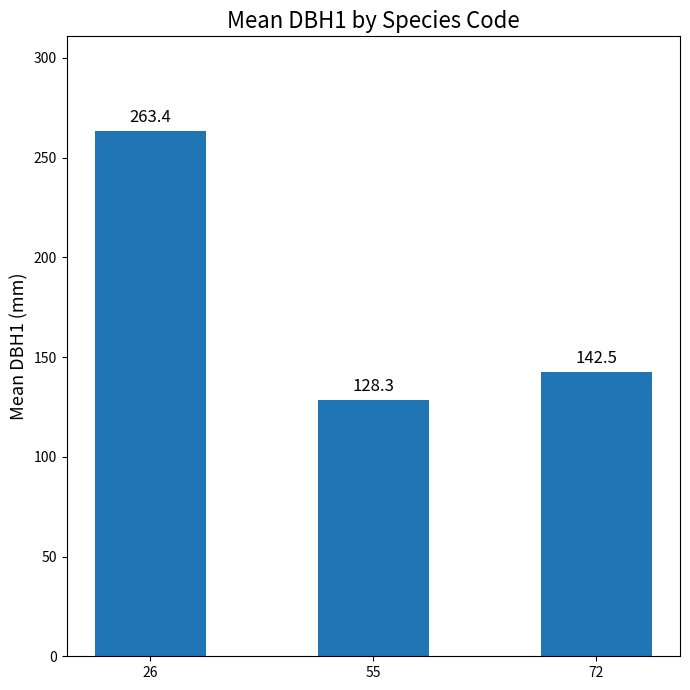

Reading left to right, list all the values displayed in this chart.

26=263.4	55=128.3	72=142.5